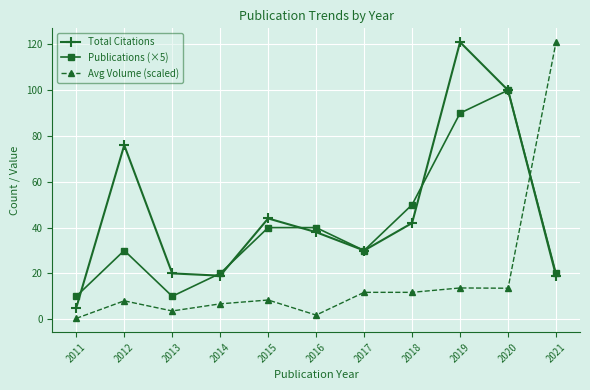

Between which two adjacent categories do Avg Volume (scaled) and Publications (×5) first intersect?

2020 and 2021